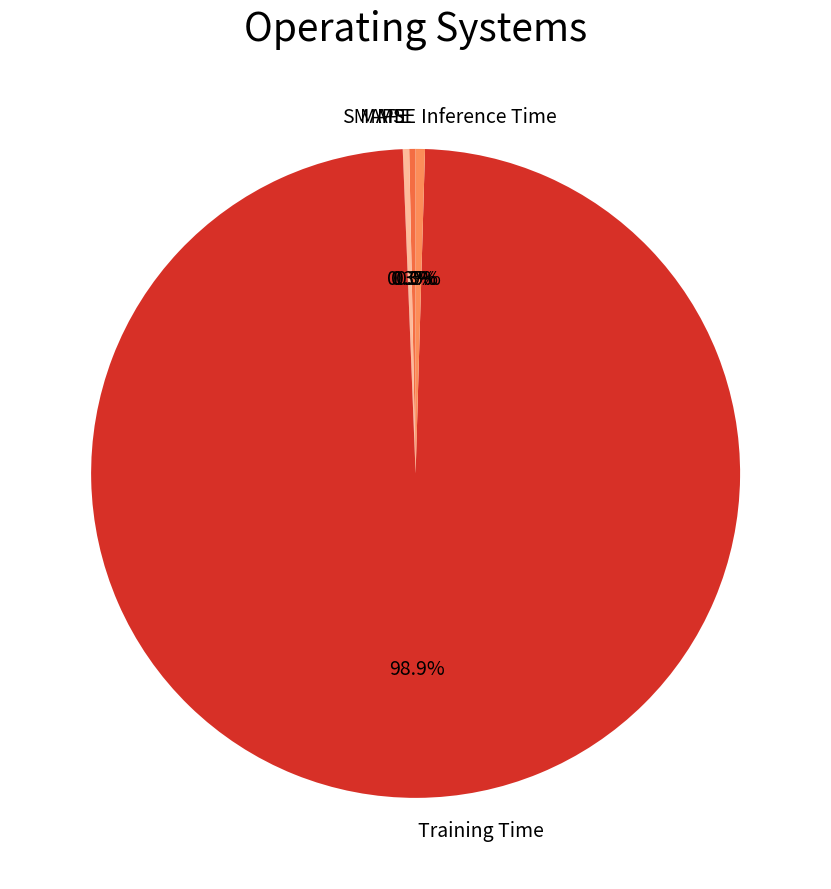

Is there any slice that represents more than half of the pie?

Yes